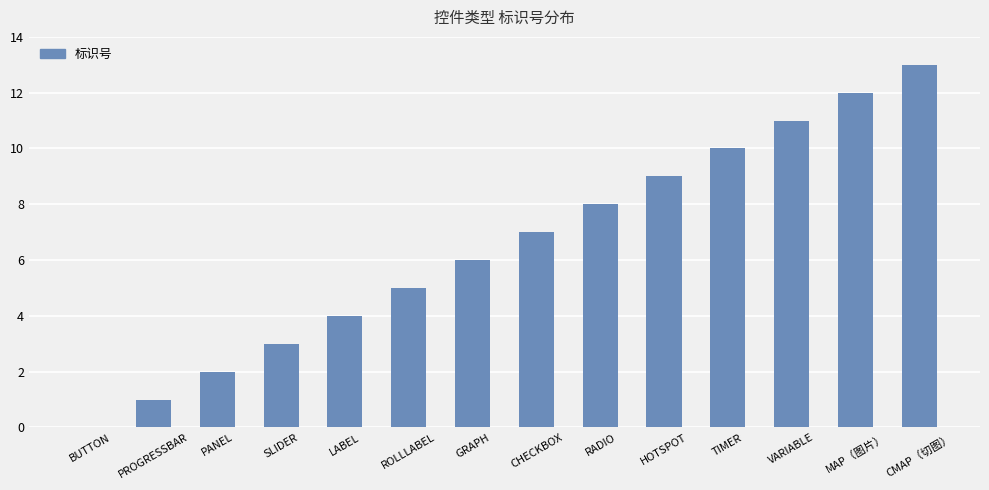

Reading left to right, extract all data points from this chart.

0	1	2	3	4	5	6	7	8	9	10	11	12	13